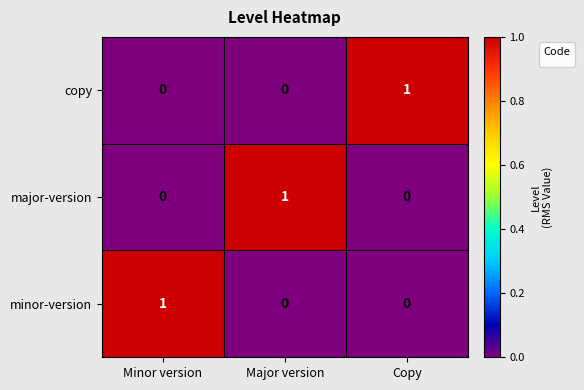

Reading right to left, list all the values displayed in this chart.

1	0	0